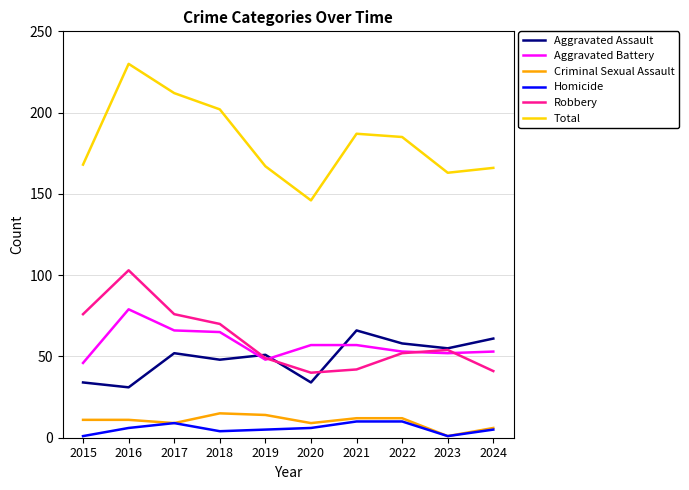

True or false: Aggravated Battery has a value of 36 at 2020.

False